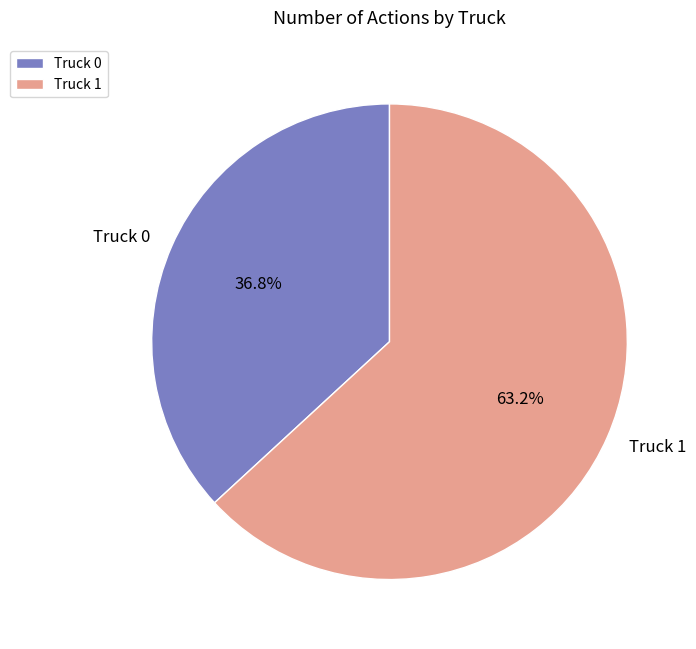

To the nearest percent, what is the average slice percentage?

50%